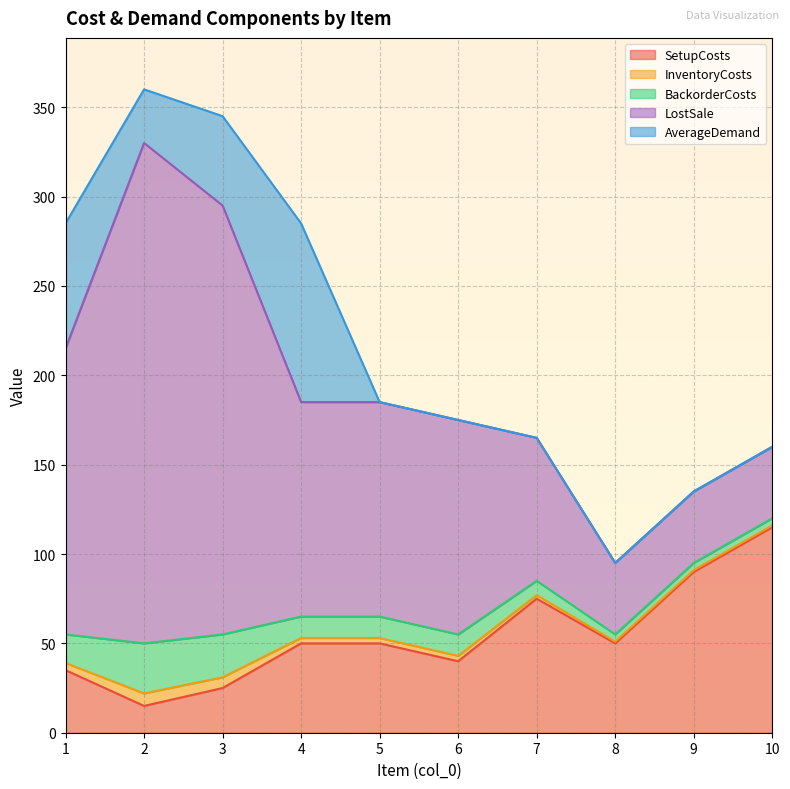

Where does the SetupCosts series first go above 50?

7